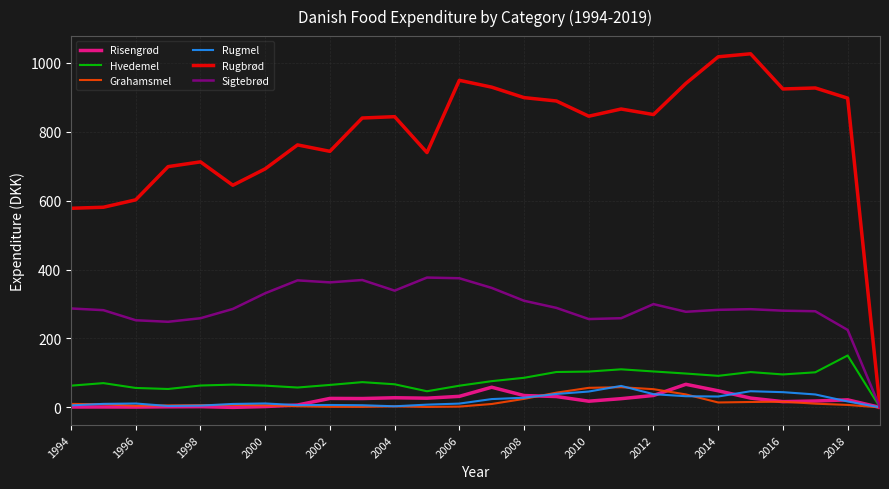

What is the maximum value for Hvedemel?

150.6